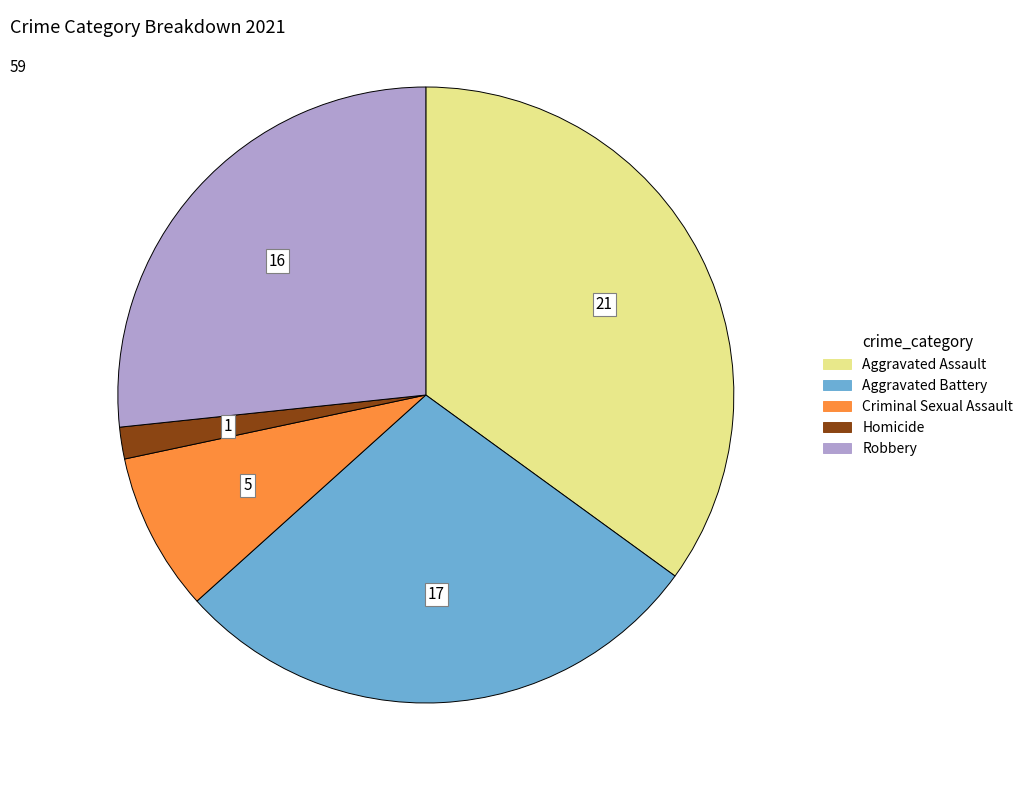

Which has a higher value, Criminal Sexual Assault or Aggravated Assault?

Aggravated Assault